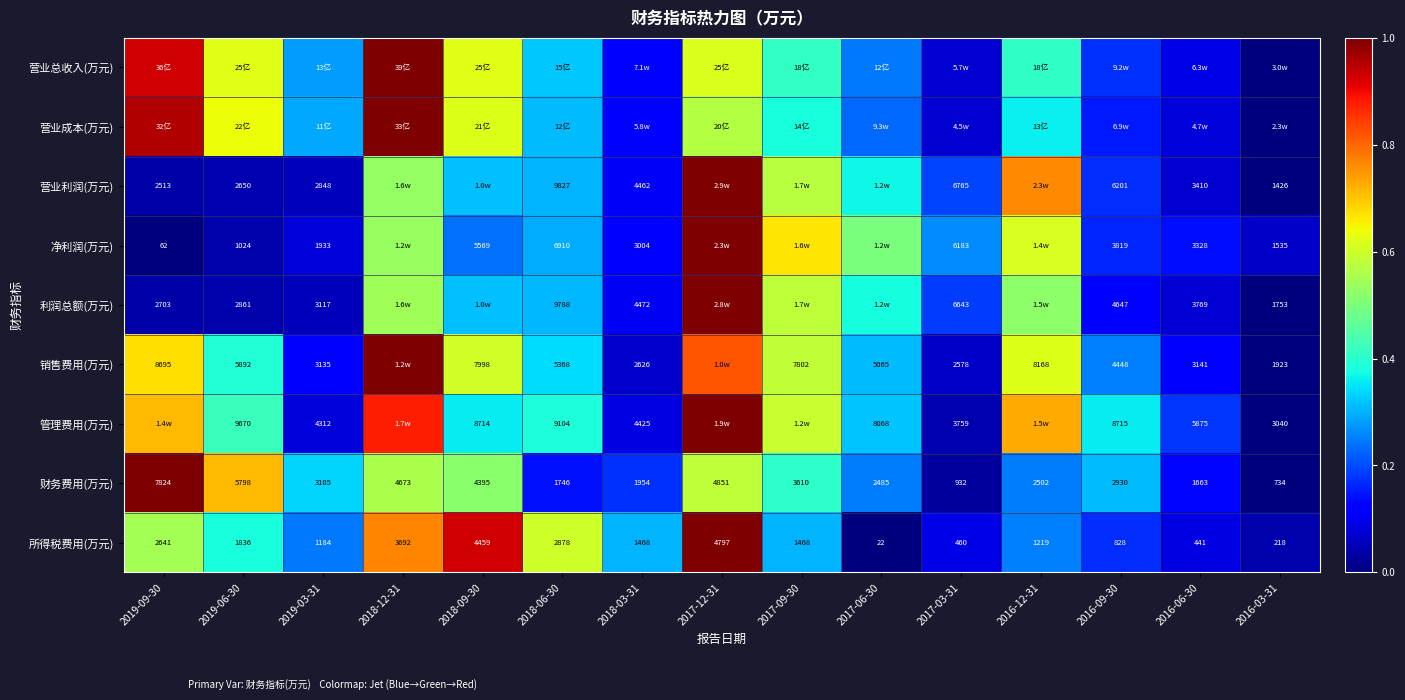

At how many categories does at least one series exceed 0?

15